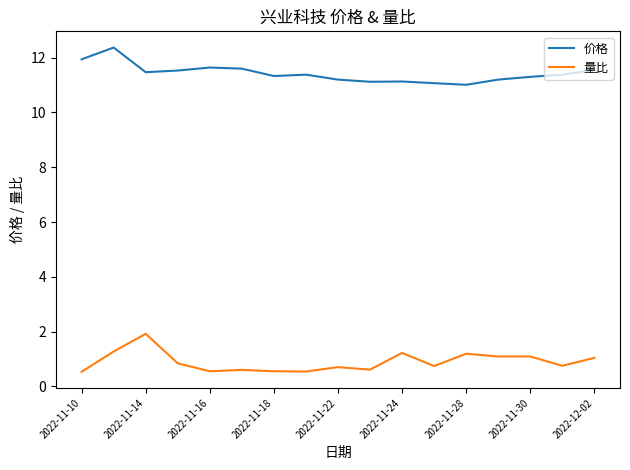

True or false: 量比 and 价格 cross at least once.

False